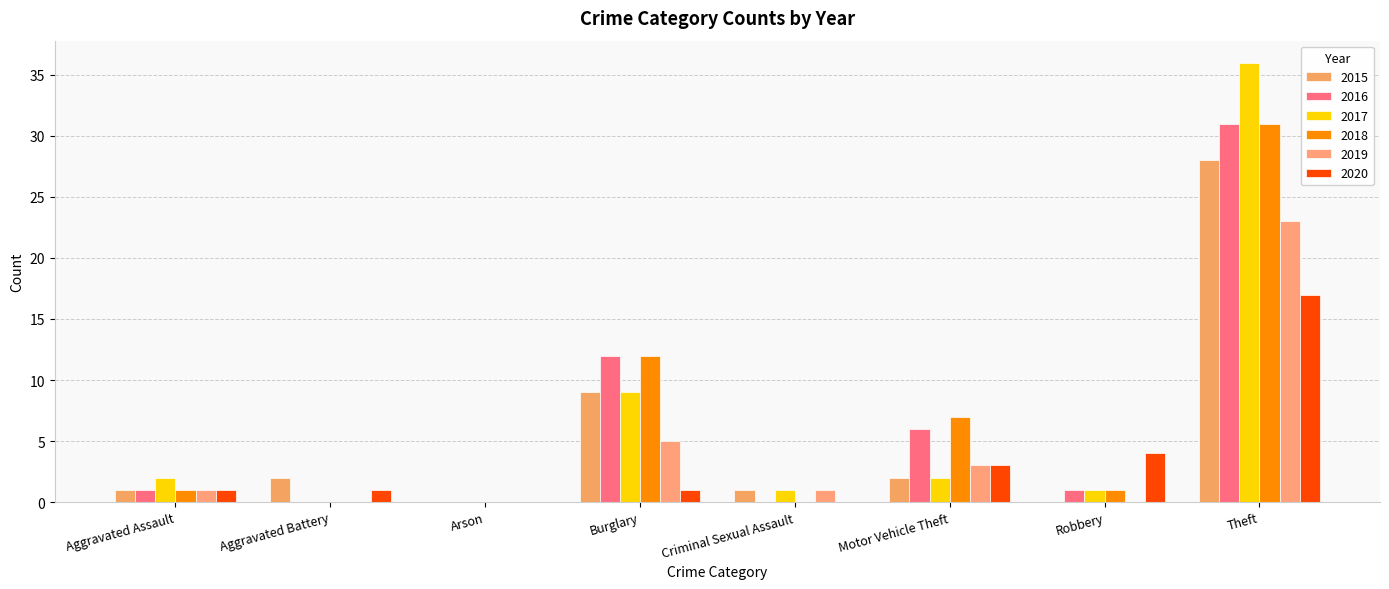

Does the chart contain stacked bars?

No